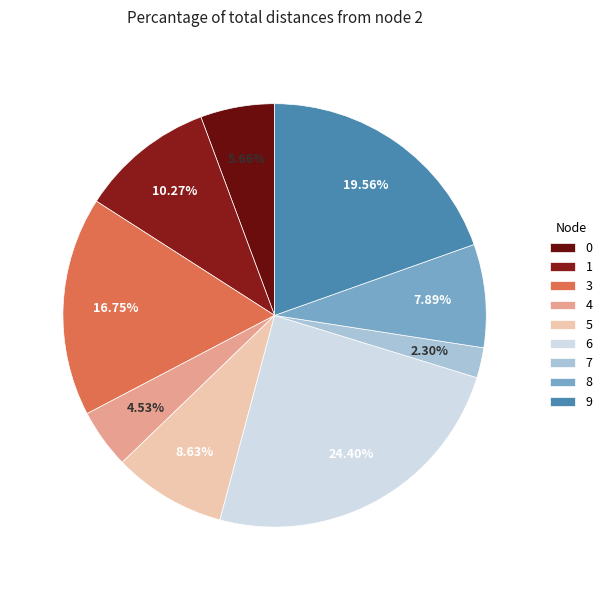

Is there any slice that represents more than half of the pie?

No